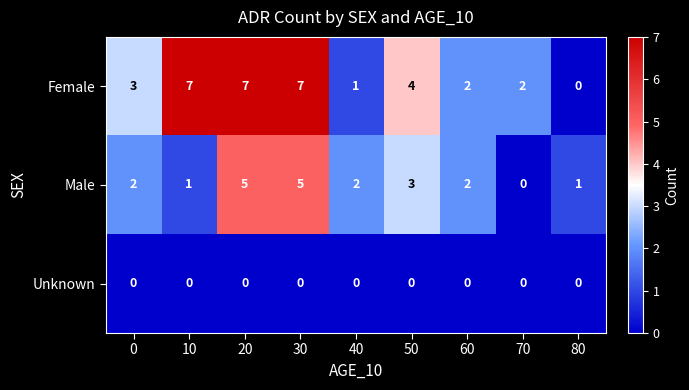

What is the total value across all series at 10?

8